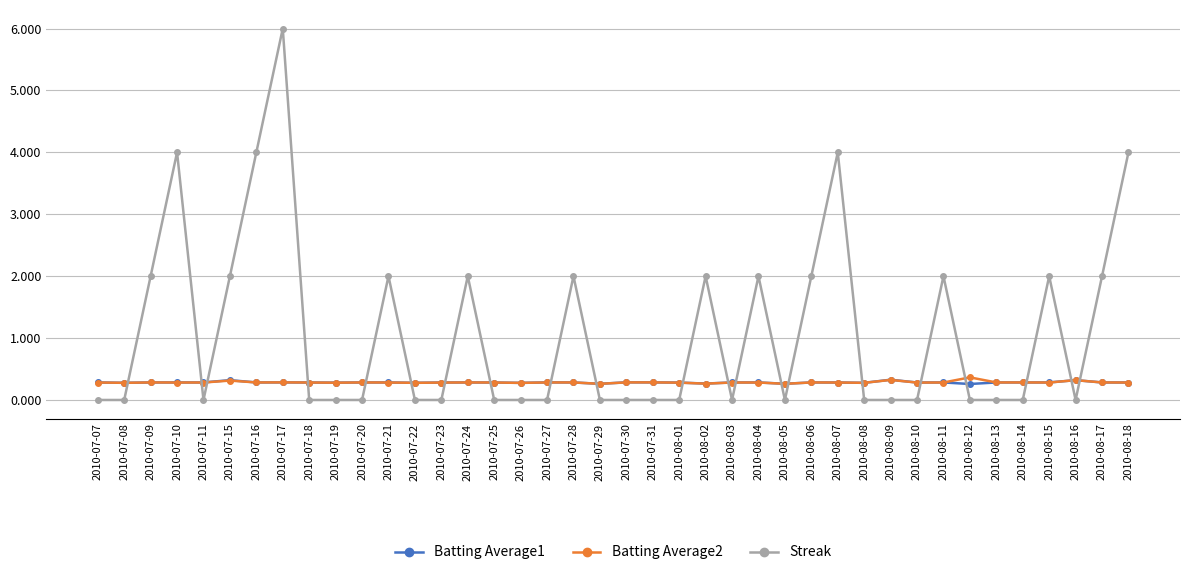

At how many categories does at least one series exceed 3?

5